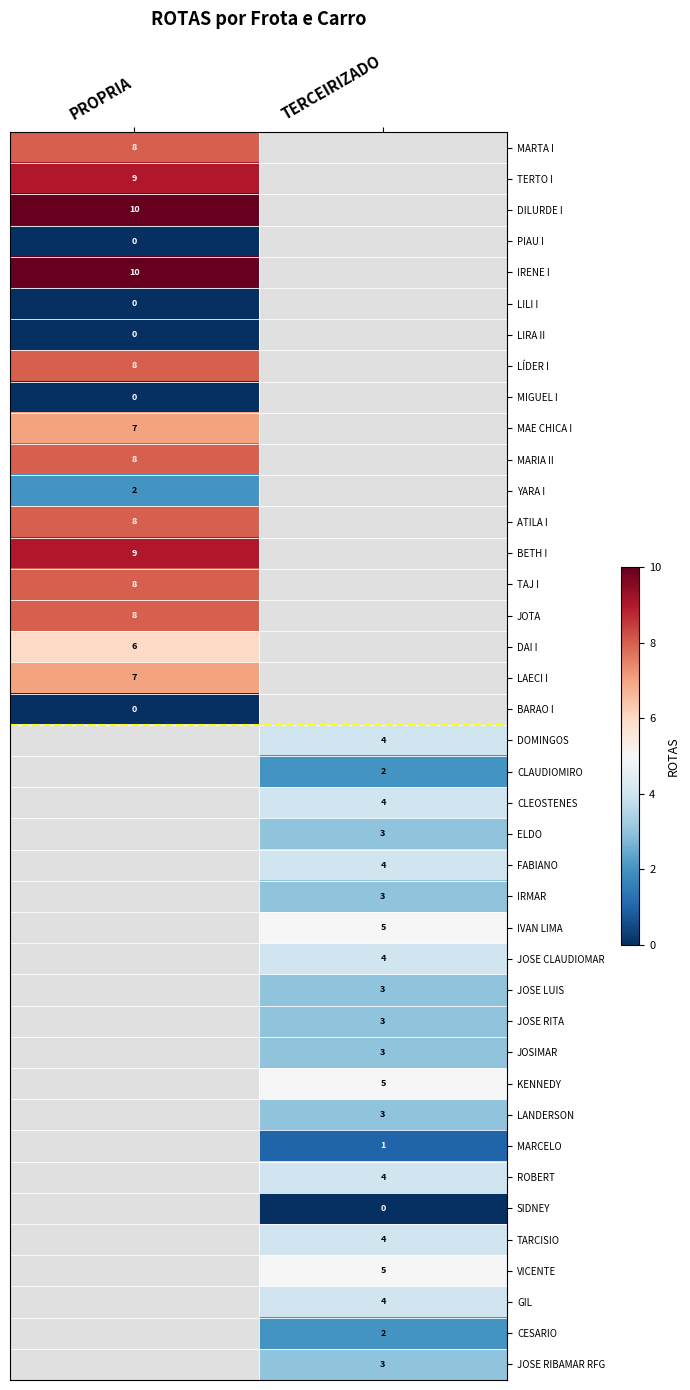

True or false: ROBERT has a value of 1 at TERCEIRIZADO.

False